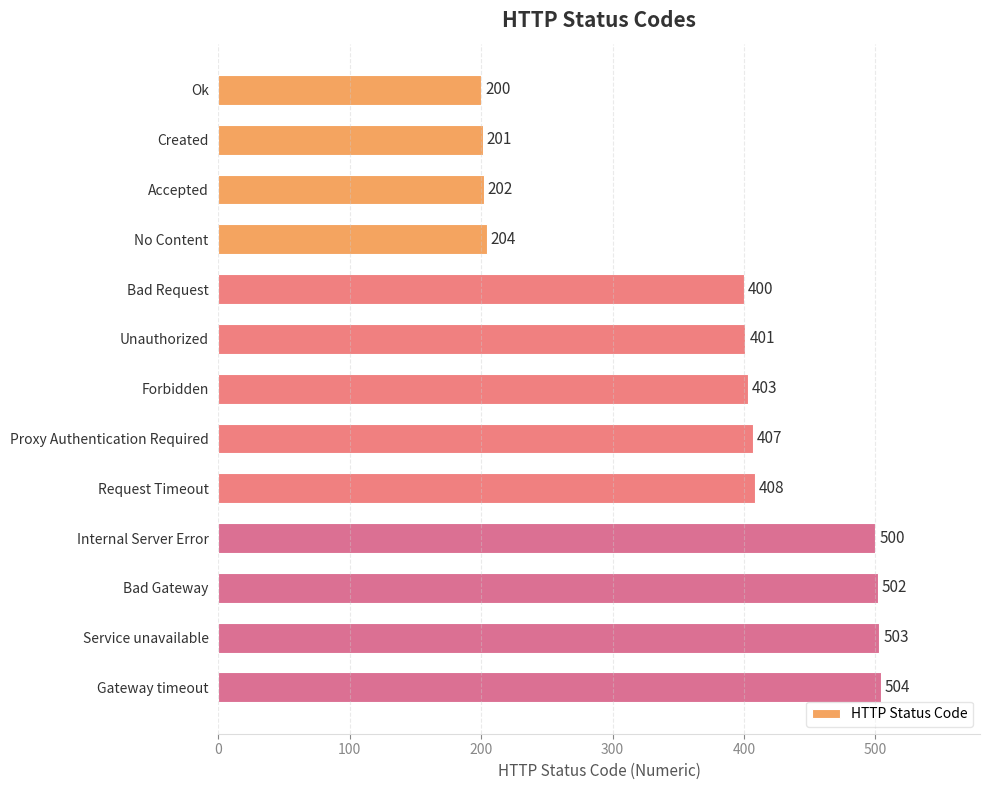

What is the difference between the maximum and second lowest values?

303